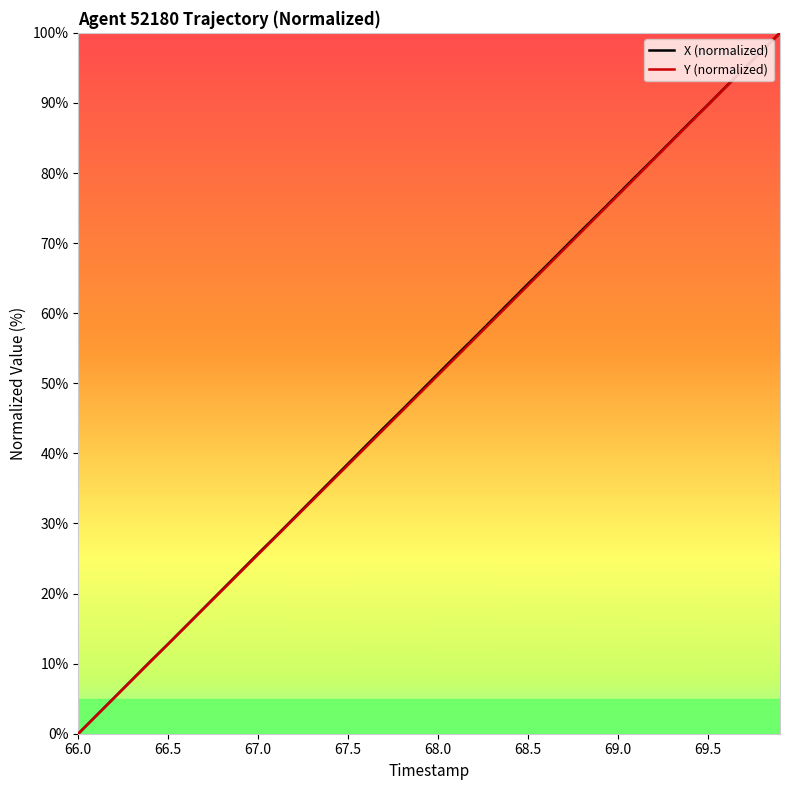

What is the maximum value for Y (normalized)?

100.0